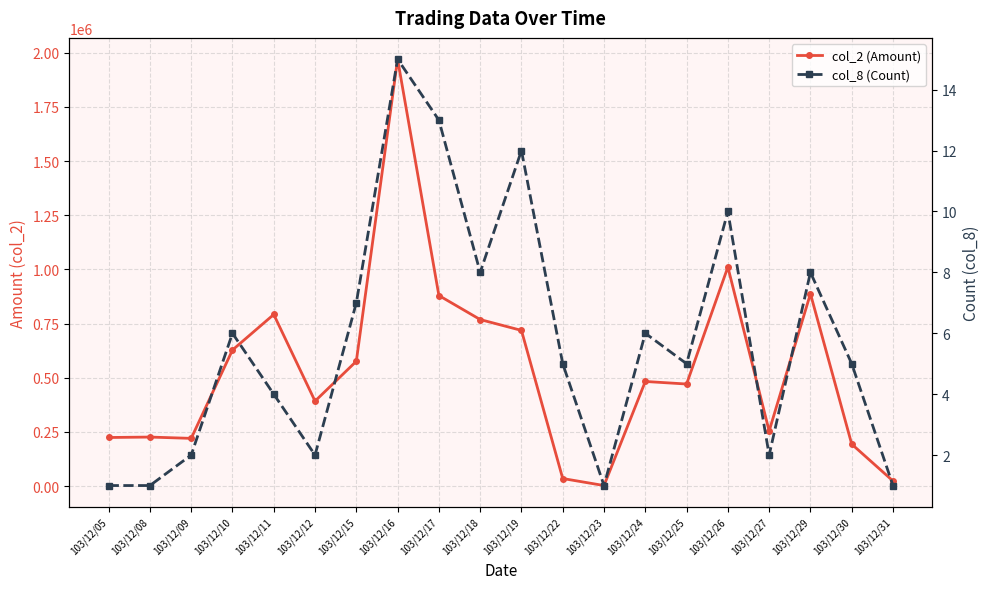

The value of col_8 (Count) at 103/12/12 is 1. True or false?

False